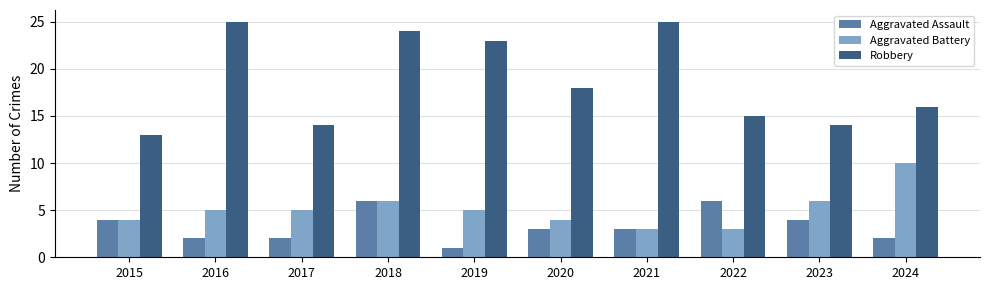

Reading left to right, extract all data points from this chart.

Aggravated Assault: 2015=4	2016=2	2017=2	2018=6	2019=1	2020=3	2021=3	2022=6	2023=4	2024=2
Aggravated Battery: 2015=4	2016=5	2017=5	2018=6	2019=5	2020=4	2021=3	2022=3	2023=6	2024=10
Robbery: 2015=13	2016=25	2017=14	2018=24	2019=23	2020=18	2021=25	2022=15	2023=14	2024=16